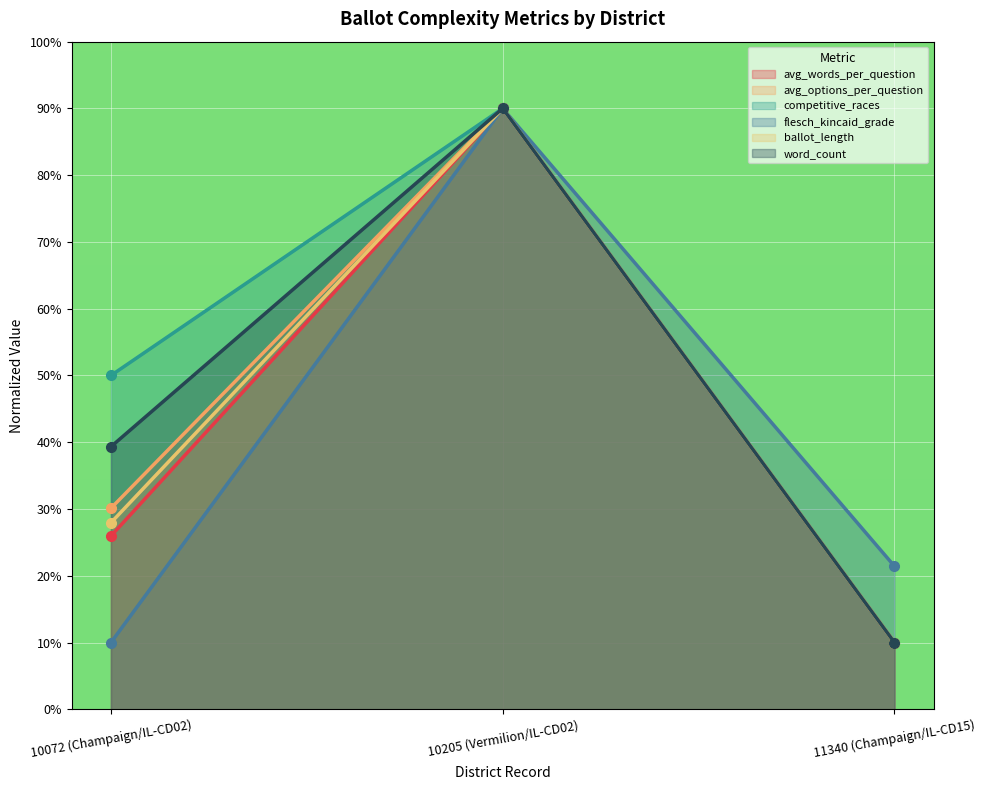

How many lines are shown in the chart?

6